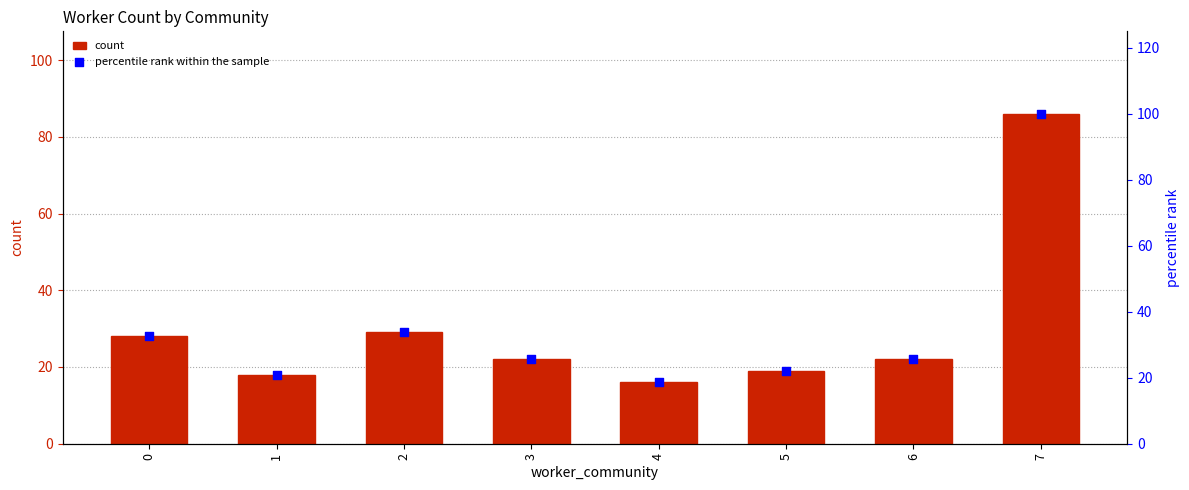

At how many categories does at least one series exceed 35?

1